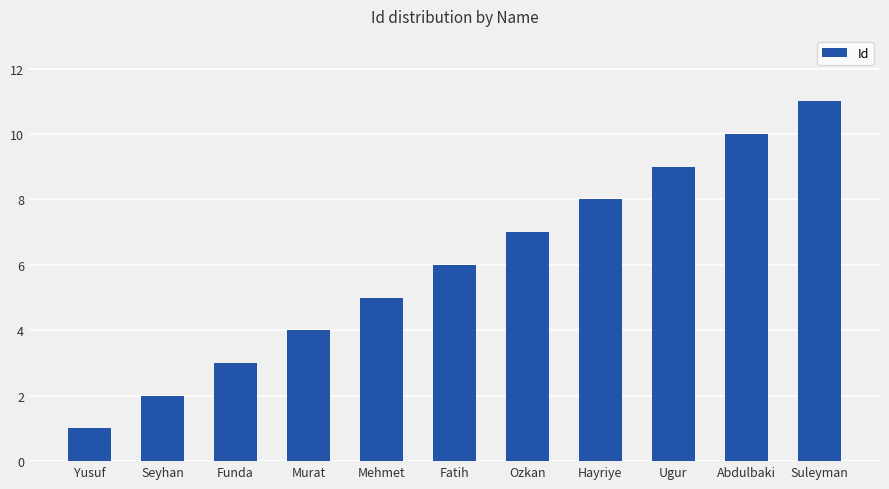

What is the difference between the values at Mehmet and Hayriye?

3